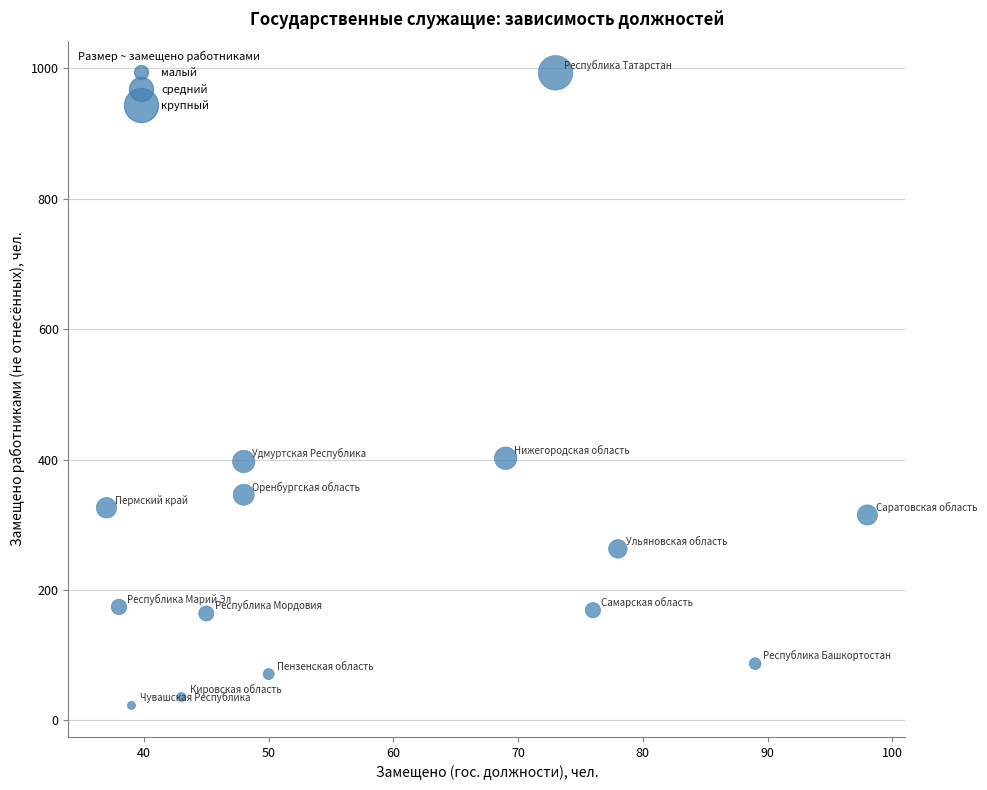

What is the range of X values (max minus min)?

61